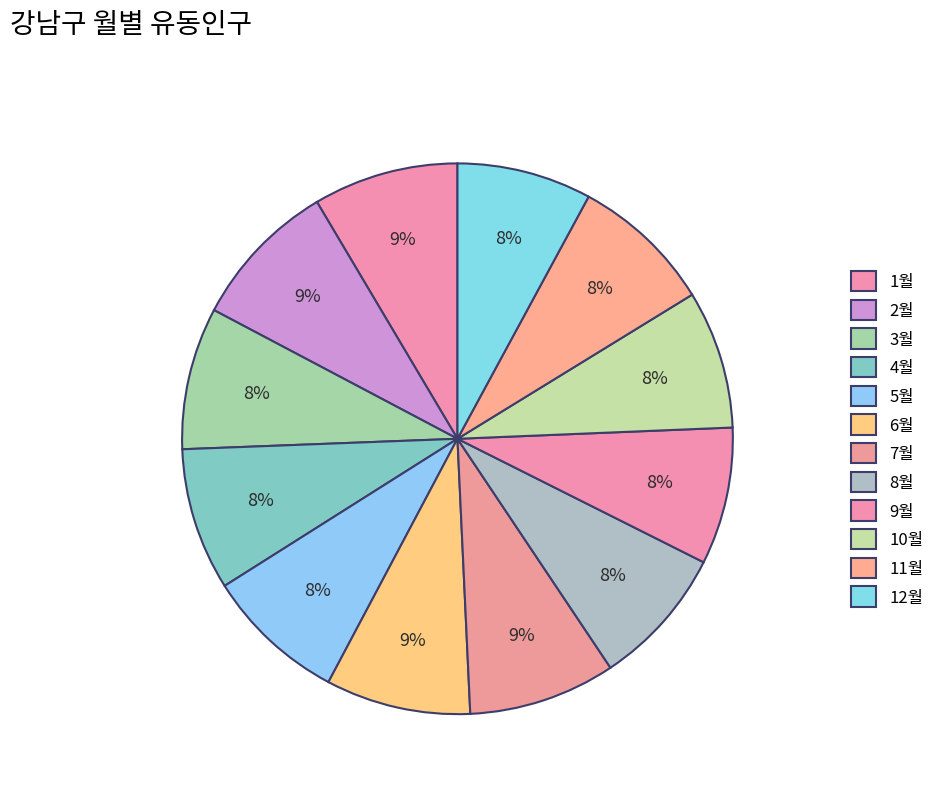

Rank the categories by value from highest to lowest.

2월, 7월, 1월, 6월, 4월, 3월, 11월, 5월, 8월, 10월, 9월, 12월